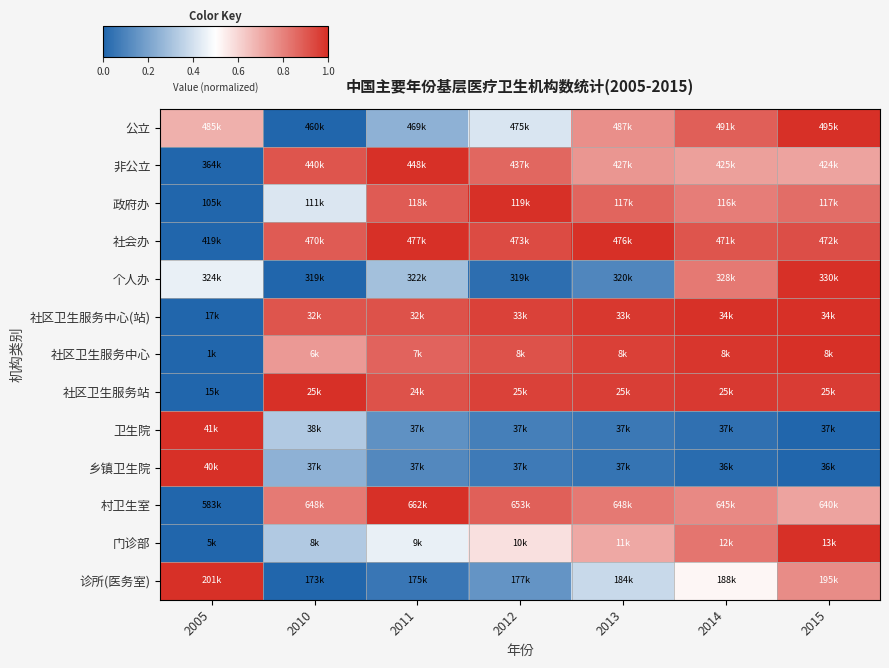

Between 2014 and 2013, which is larger?

2014